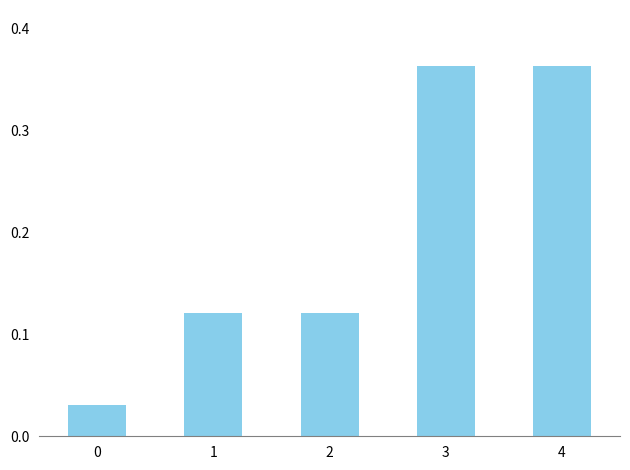

What is the difference between the maximum and minimum values?

0.3